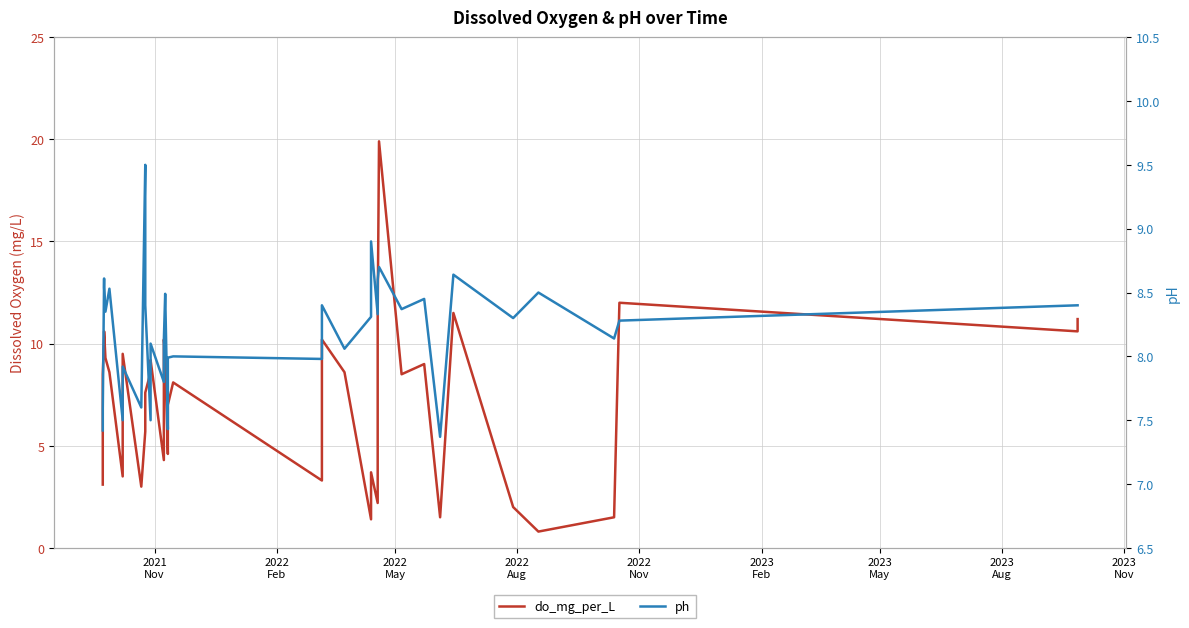

How many data points in ph are above 8?

26